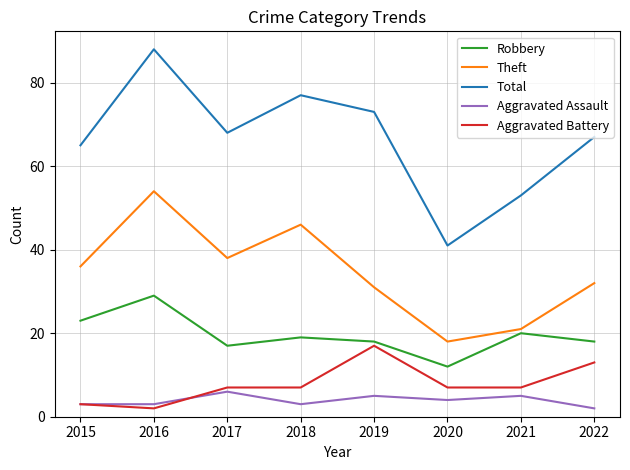

At 2016, list the series in order from largest to smallest.

Total, Theft, Robbery, Aggravated Assault, Aggravated Battery